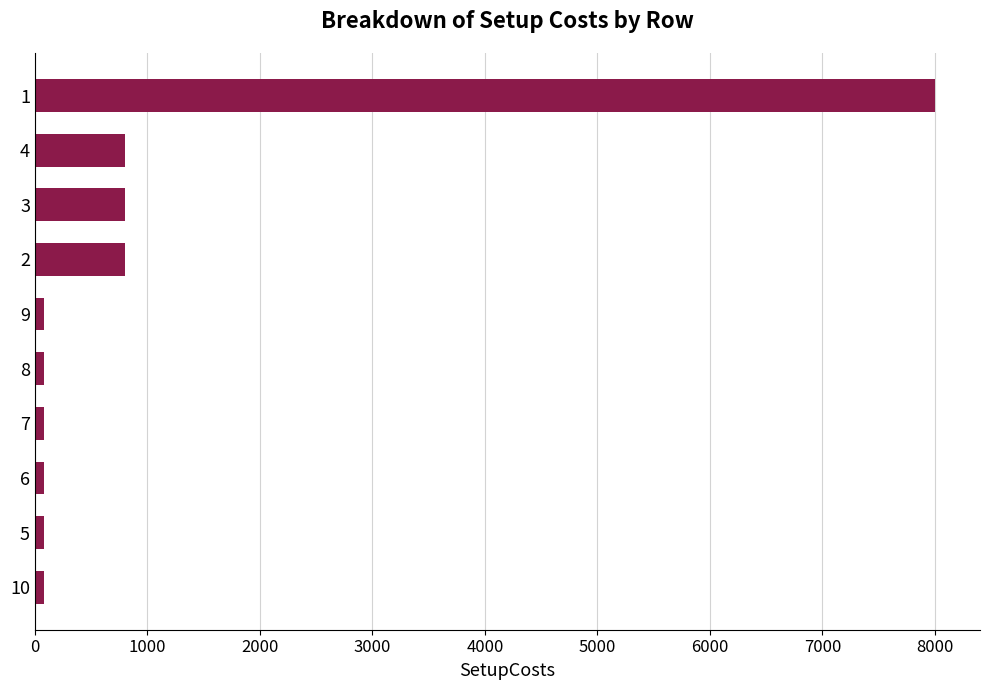

Reading top to bottom, list all the values displayed in this chart.

8000	800	800	800	80	80	80	80	80	80